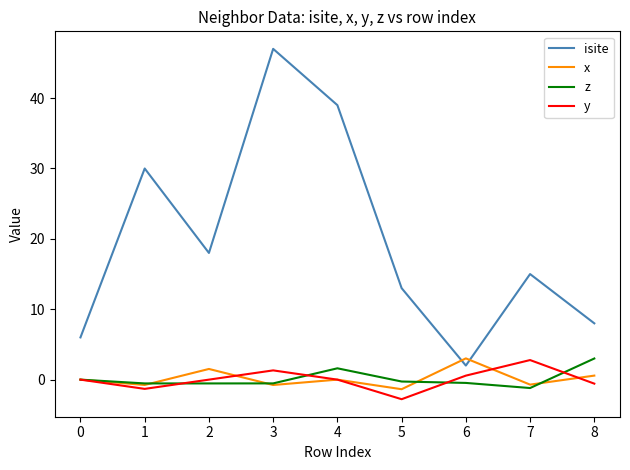

True or false: isite and z cross at least once.

False